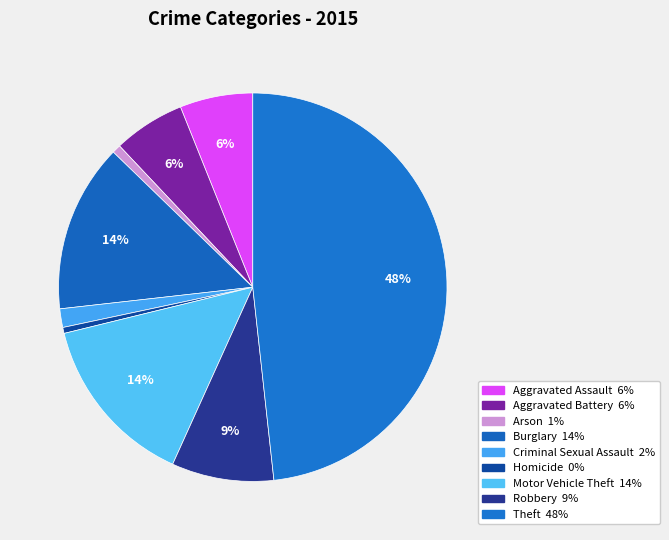

To the nearest percent, what portion does Aggravated Battery represent?

6%